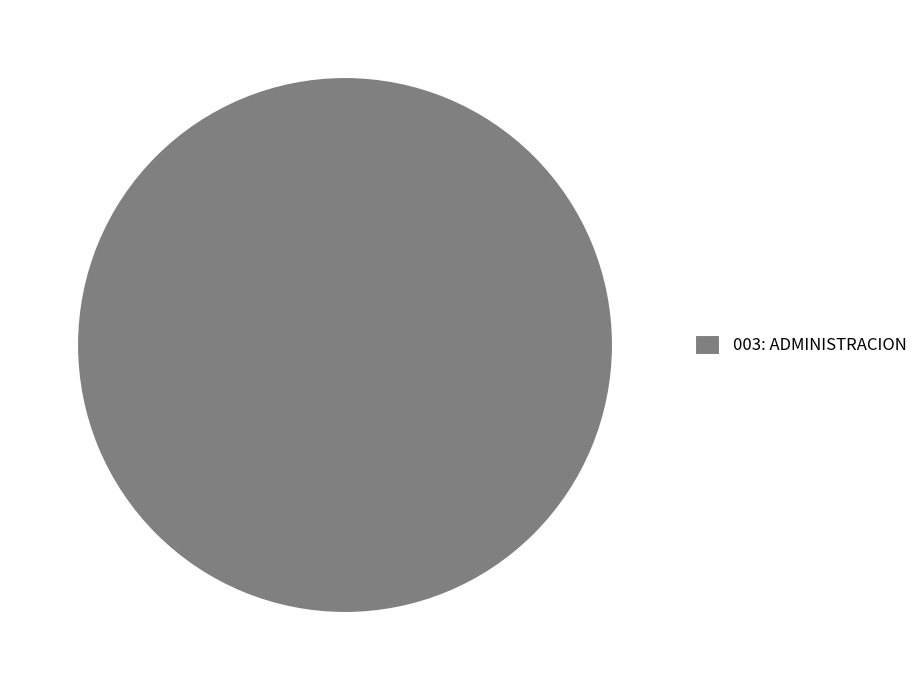

Rank the categories by value from lowest to highest.

003: ADMINISTRACION